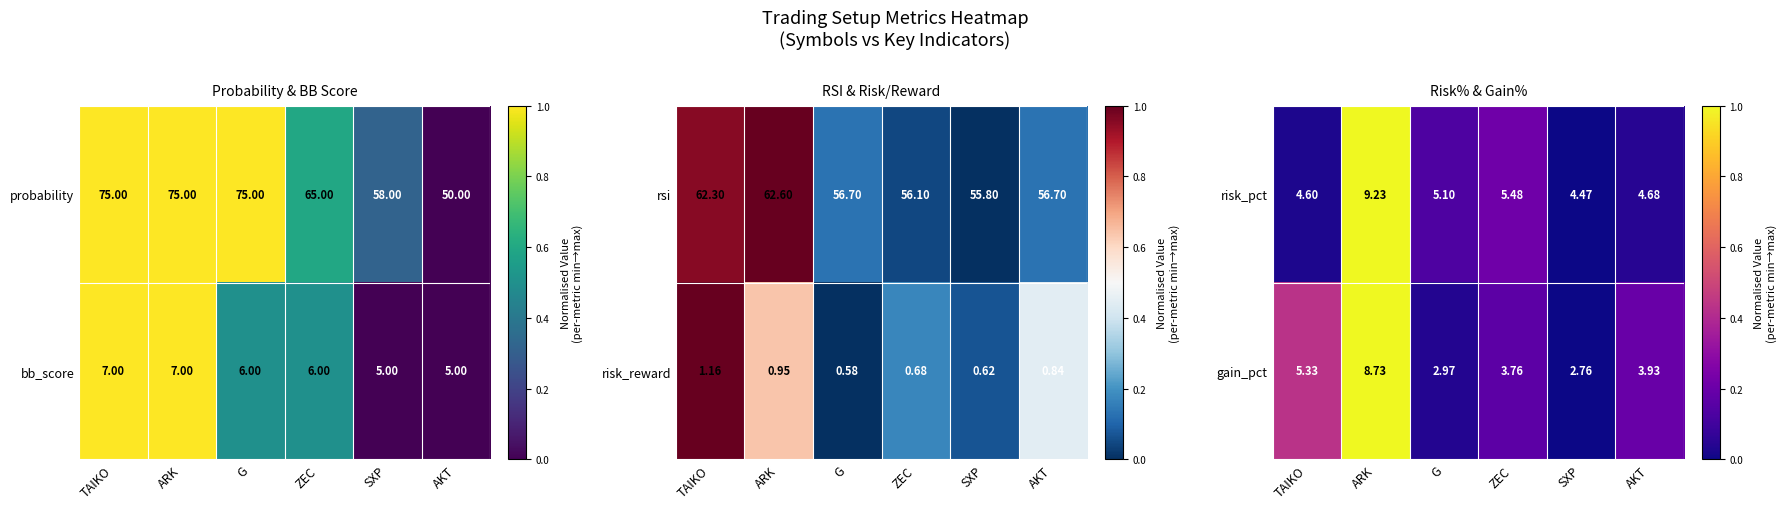

At which label does risk_pct first exceed 5?

ARK